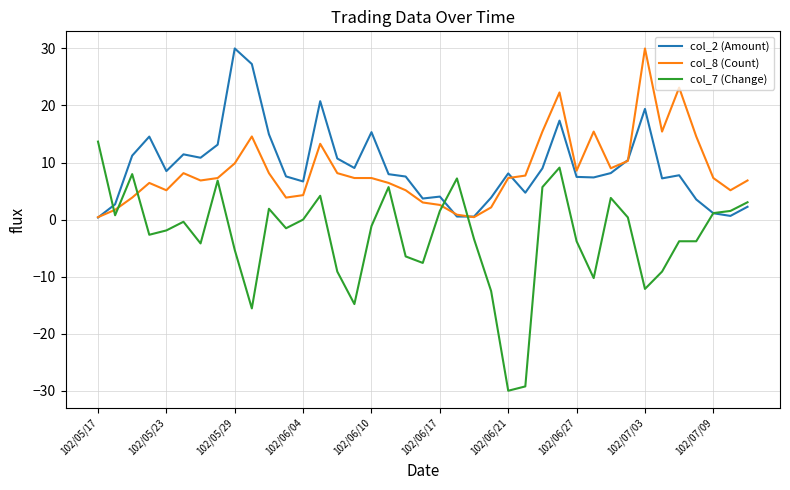

Which series has the largest total across all categories?

col_2 (Amount)